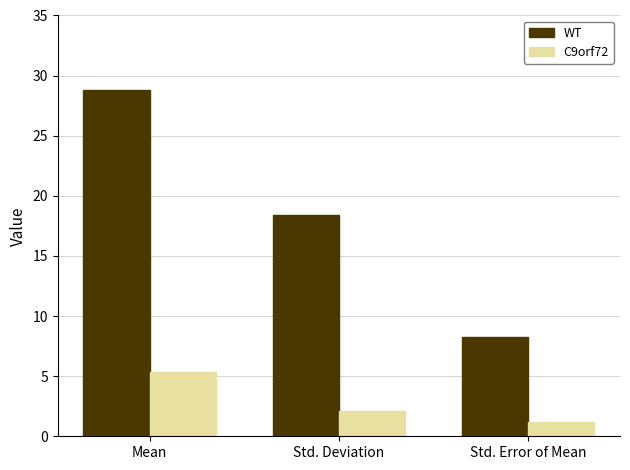

Reading right to left, list all the values displayed in this chart.

WT: Std. Error of Mean=8.2	Std. Deviation=18.4	Mean=28.8
C9orf72: Std. Error of Mean=1.2	Std. Deviation=2.1	Mean=5.3